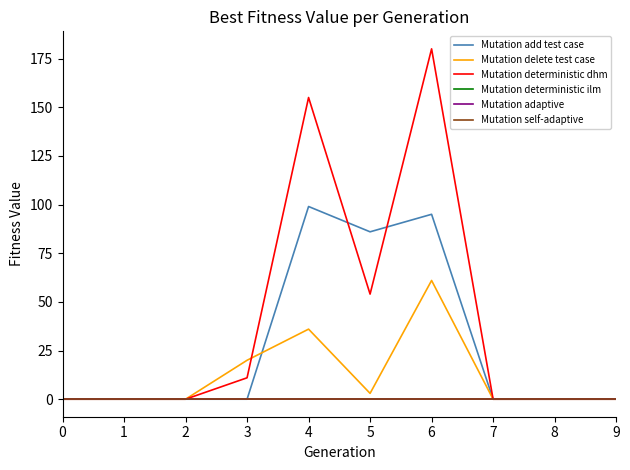

Reading left to right, transcribe all the data shown in this chart.

Mutation add test case: 0=0	1=0	2=0	3=0	4=99	5=86	6=95	7=0	8=0	9=0
Mutation delete test case: 0=0	1=0	2=0	3=20	4=36	5=3	6=61	7=0	8=0	9=0
Mutation deterministic dhm: 0=0	1=0	2=0	3=11	4=155	5=54	6=180	7=0	8=0	9=0
Mutation deterministic ilm: 0=0	1=0	2=0	3=0	4=0	5=0	6=0	7=0	8=0	9=0
Mutation adaptive: 0=0	1=0	2=0	3=0	4=0	5=0	6=0	7=0	8=0	9=0
Mutation self-adaptive: 0=0	1=0	2=0	3=0	4=0	5=0	6=0	7=0	8=0	9=0